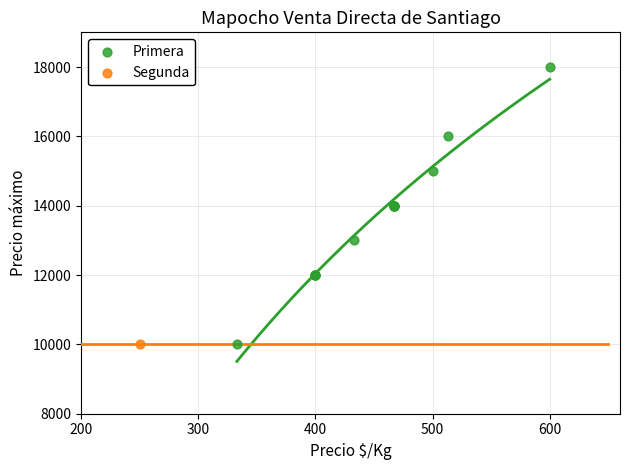

What are all the series names shown in the legend?

Primera, Segunda